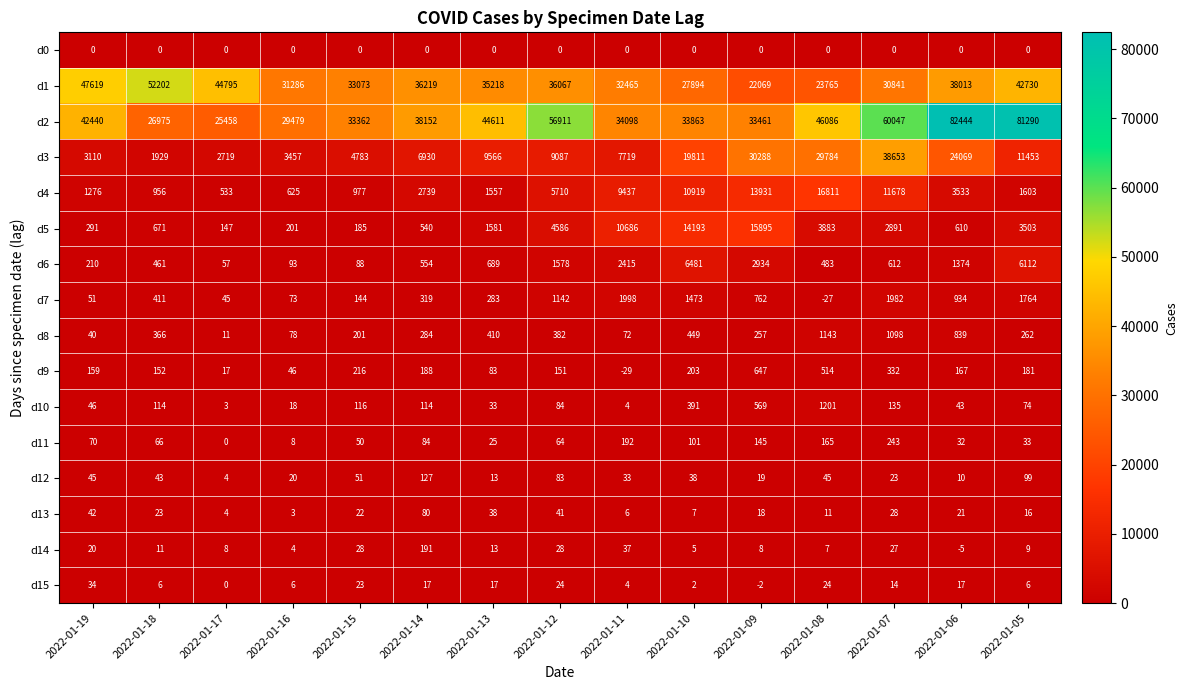

What is the difference between the d11 values at 2022-01-12 and 2022-01-09?

81